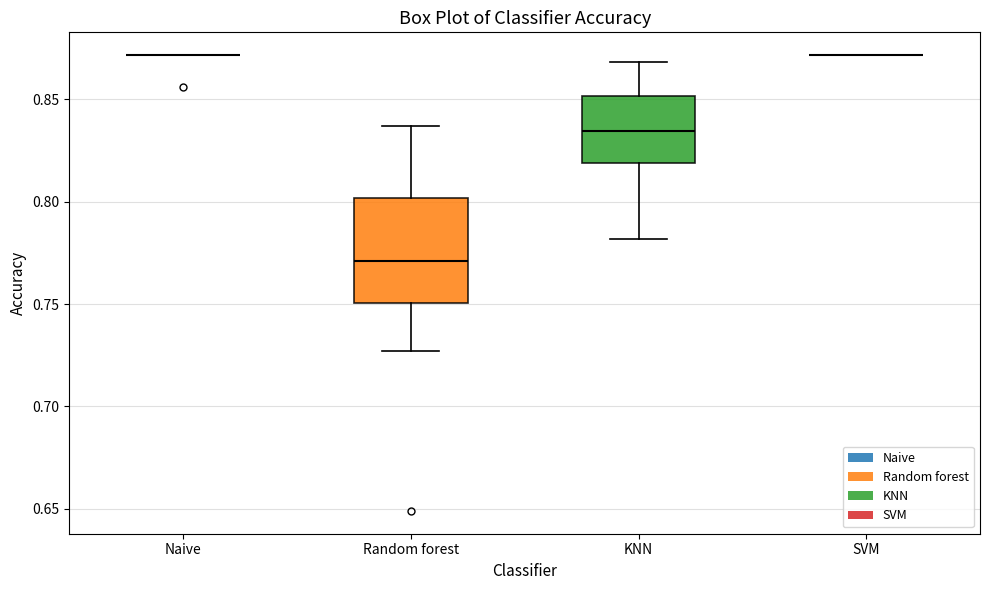

Where is the upper edge of the box for KNN on the y-axis? The values are not printed on the chart, so give them approximately, as read against the axis.

0.850